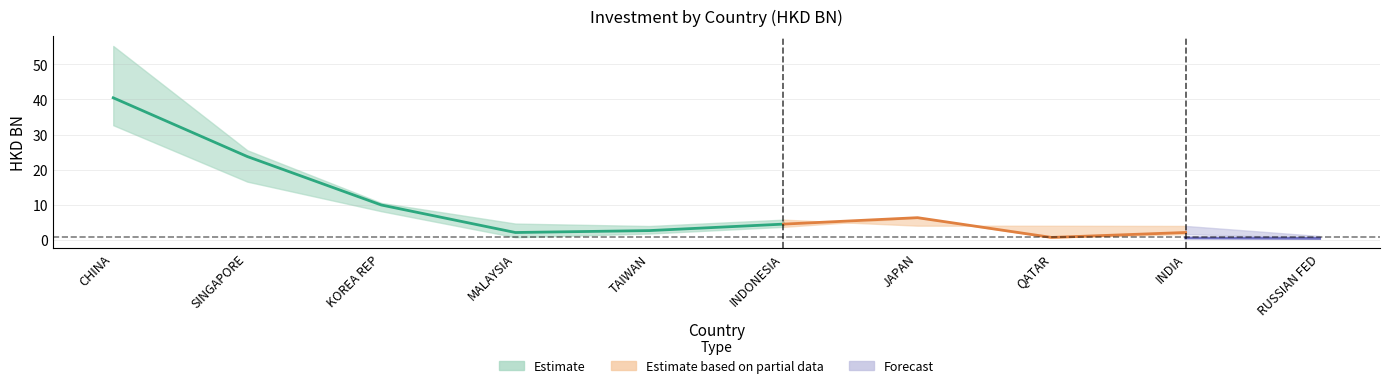

At which label does 201712 reach its peak?

CHINA